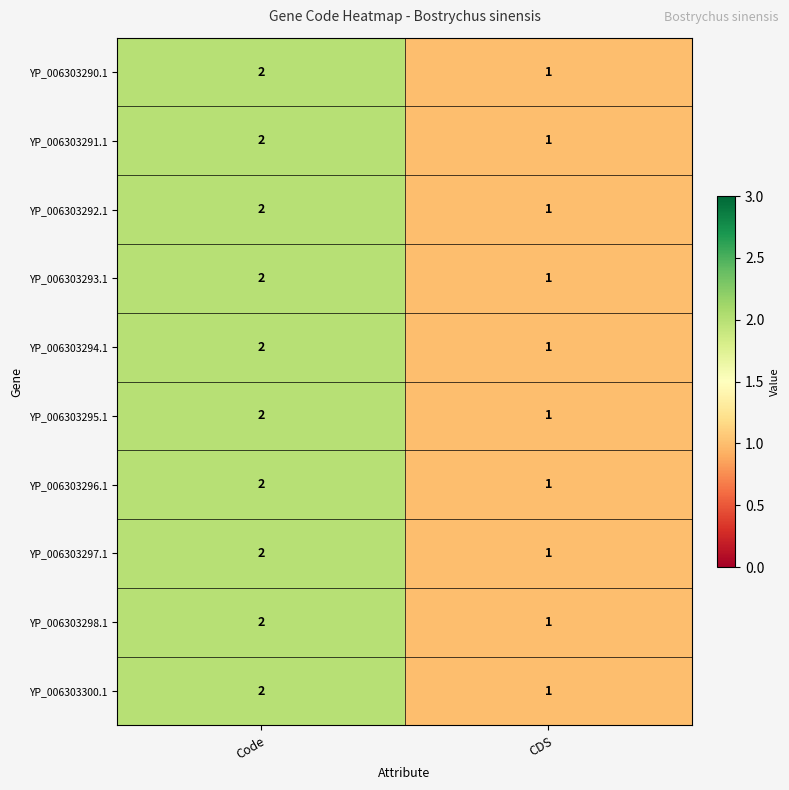

Where is YP_006303293.1 nearest to the value 1?

CDS